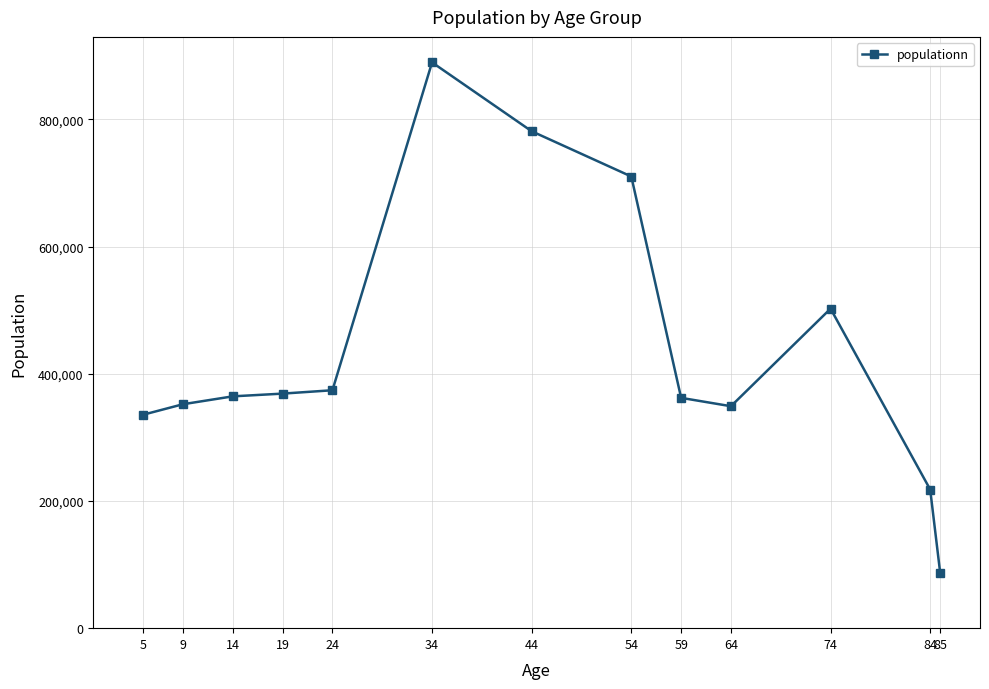

What is the change in value from 84 to 85?

-130625